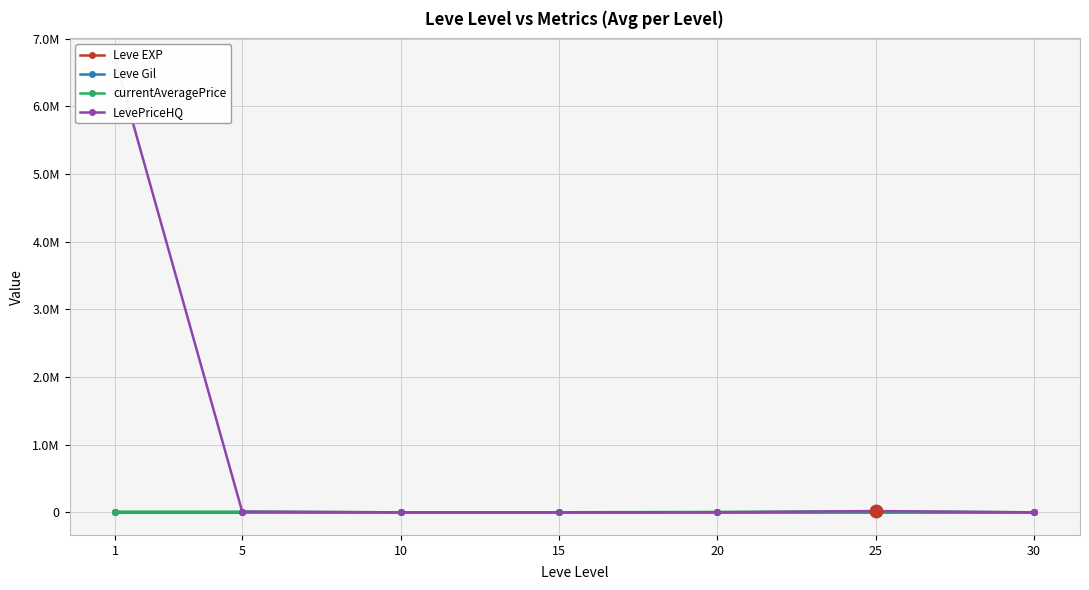

How many data points in Leve Gil are less than 452?

3